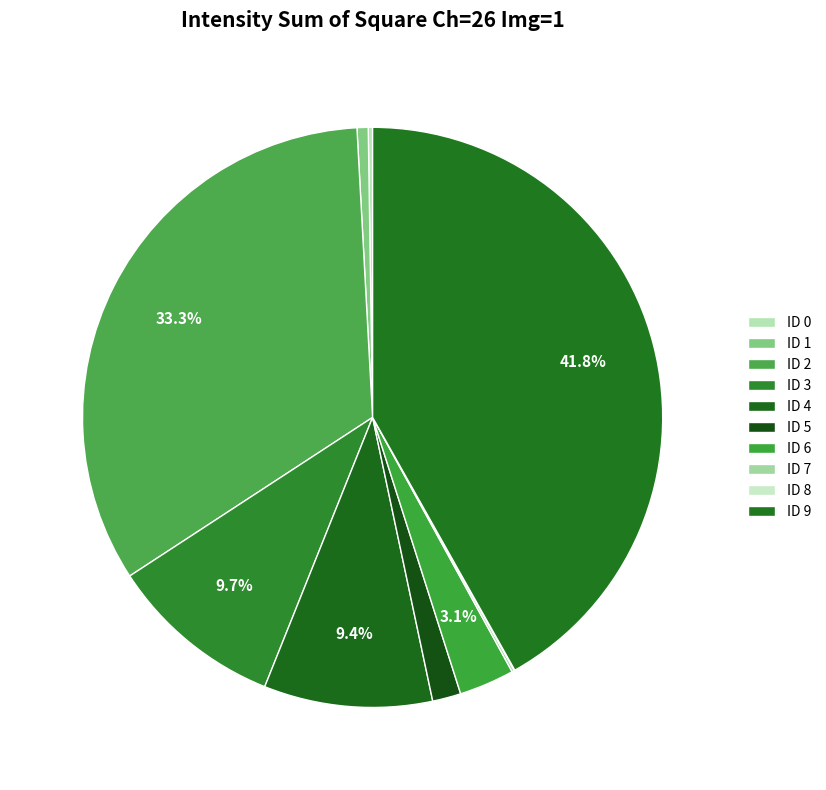

Does any single category account for the majority?

No